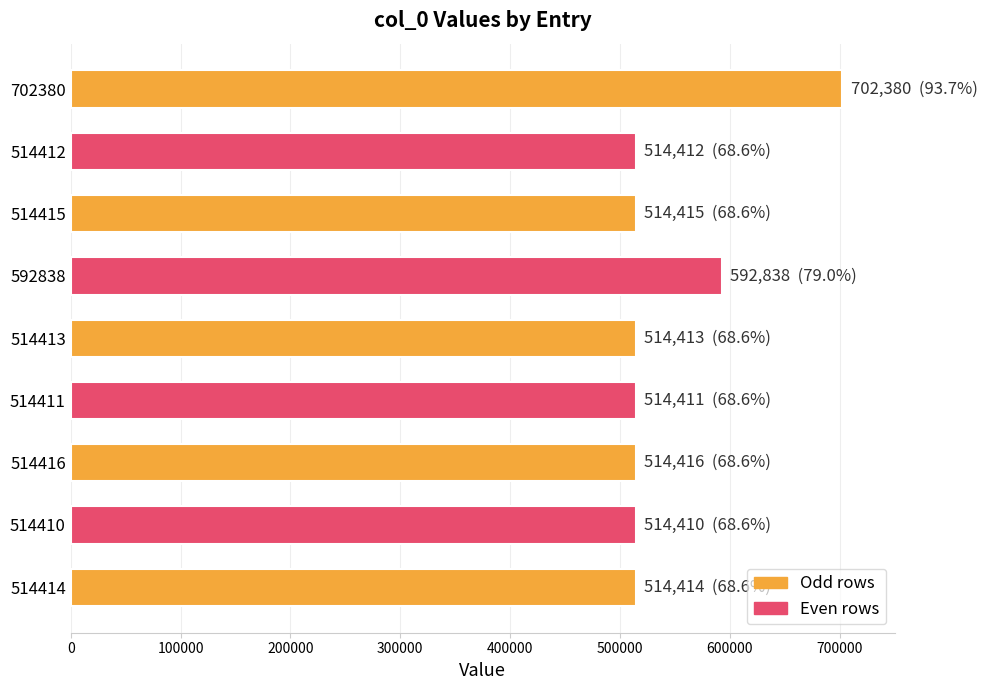

Which label corresponds to the largest value in the chart?

702380